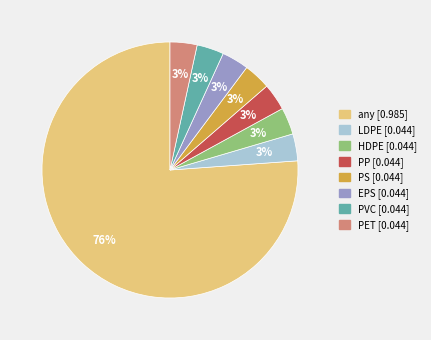

What is the largest slice in the pie chart?

any